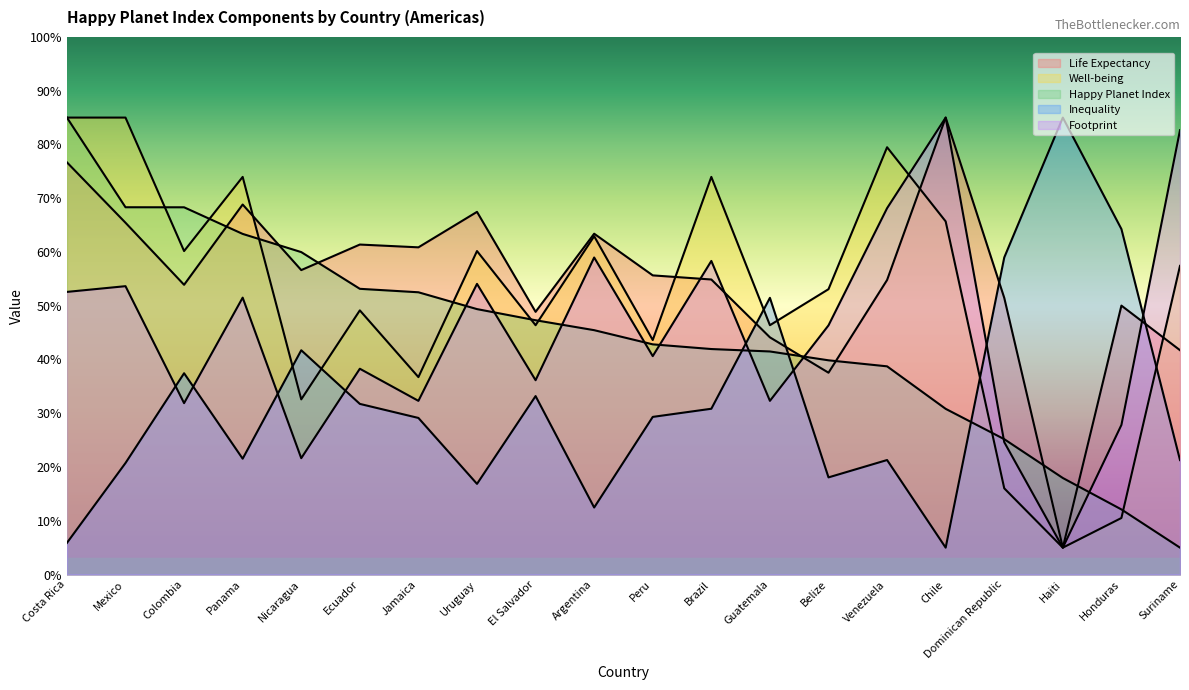

At which category is the sum across all series the highest?

Costa Rica